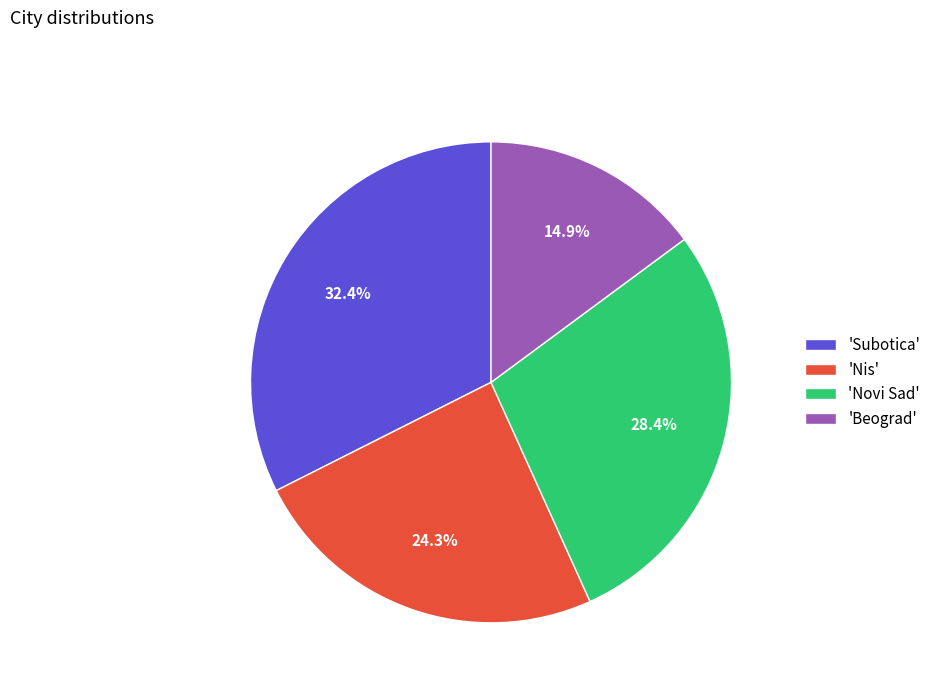

To the nearest percent, what is the difference between the largest and smallest slice percentages?

18%